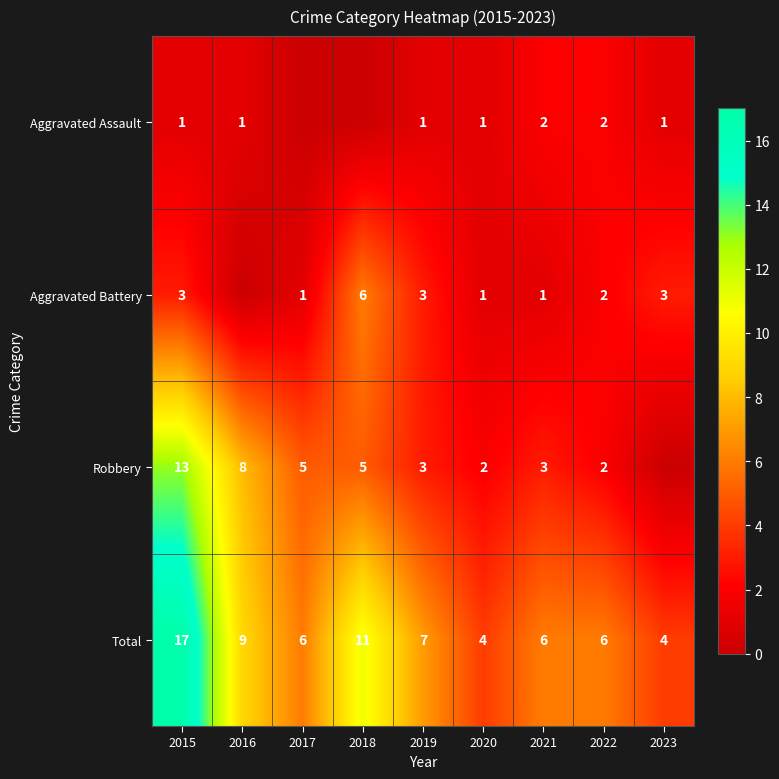

The value of Robbery at 2018 is 2. True or false?

False